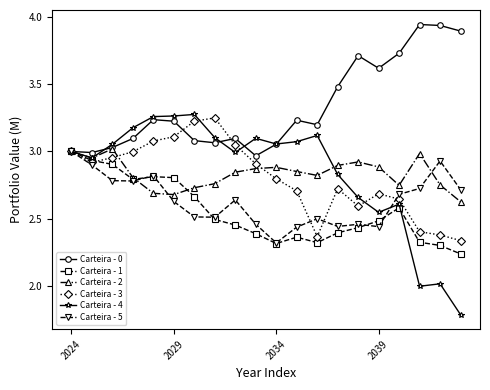

At how many categories does at least one series exceed 1?

20